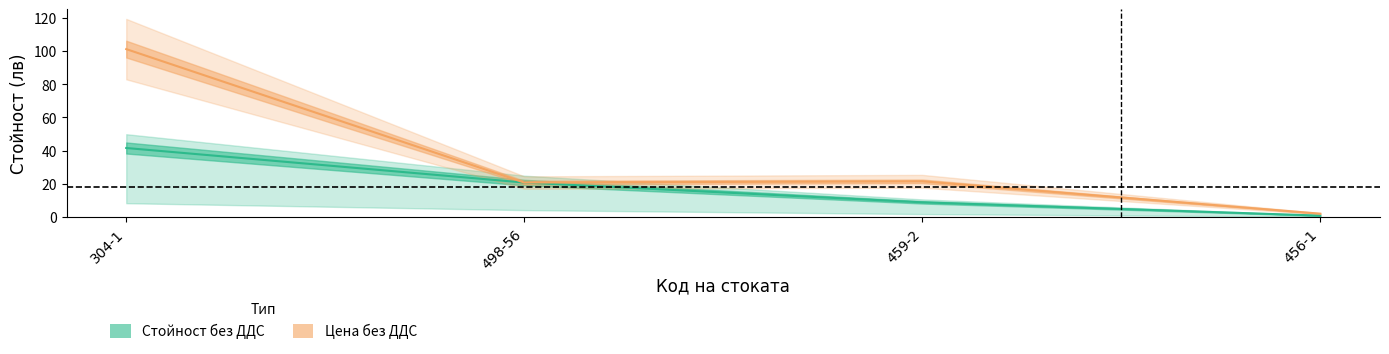

Which category has the highest value across all series?

304-1